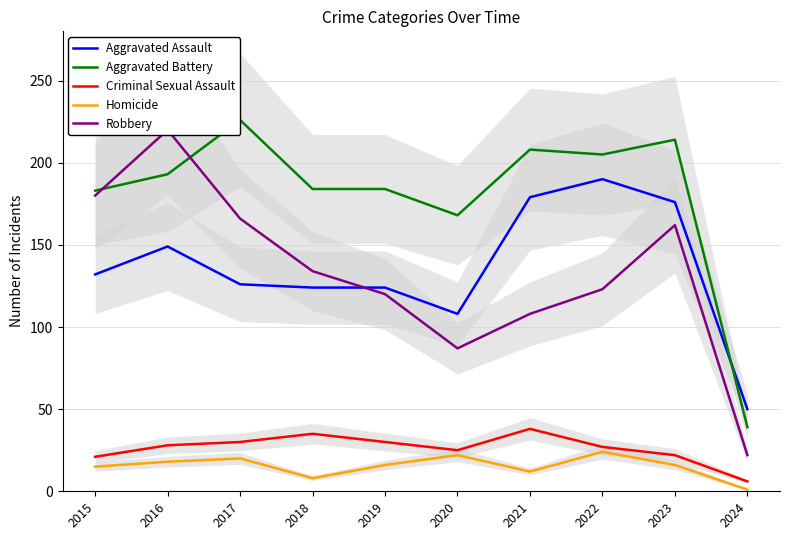

What is the spread (max minus min) of values at 2016?

202